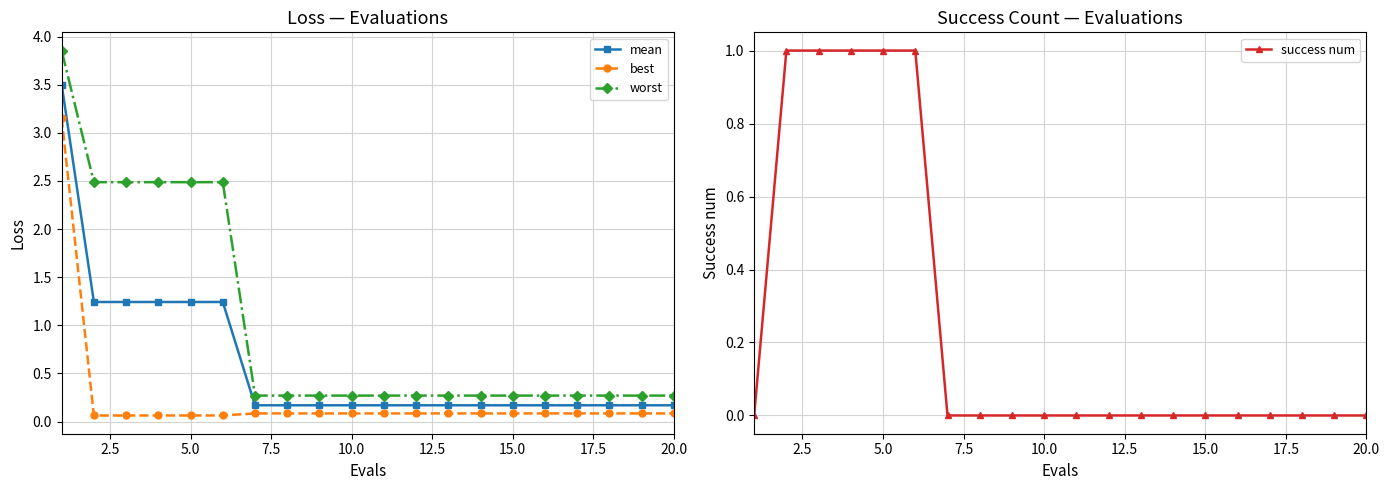

The best series shows 0.1 at 20.0. True or false?

True